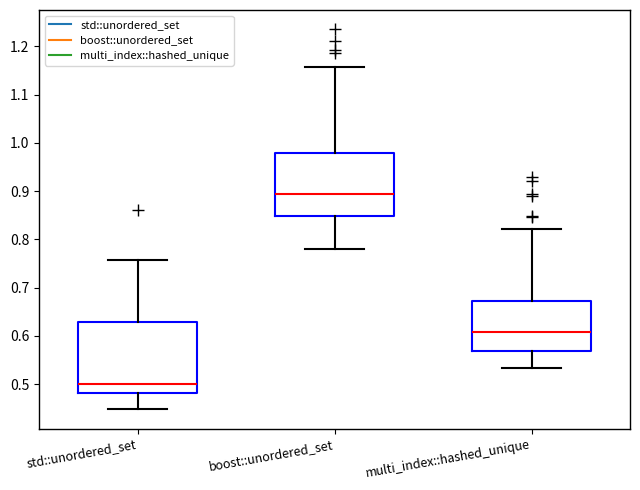

Which box has the highest median line?

boost::unordered_set